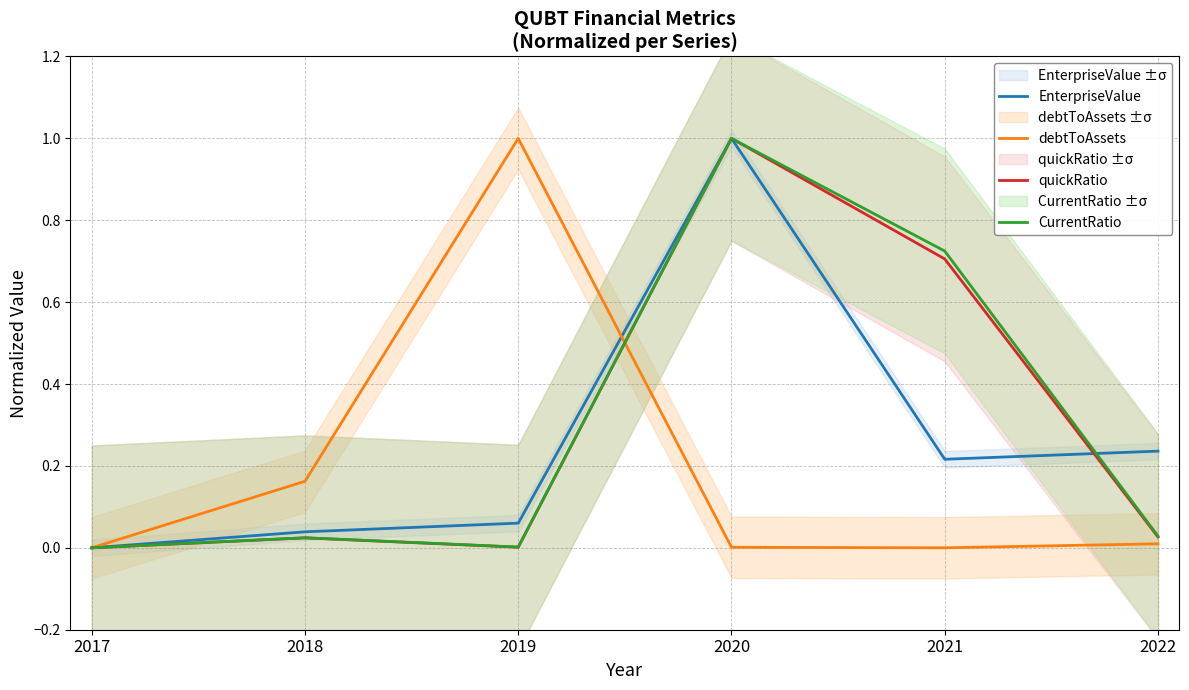

List the series in order of their peak value, highest first.

EnterpriseValue, debtToAssets, quickRatio, CurrentRatio